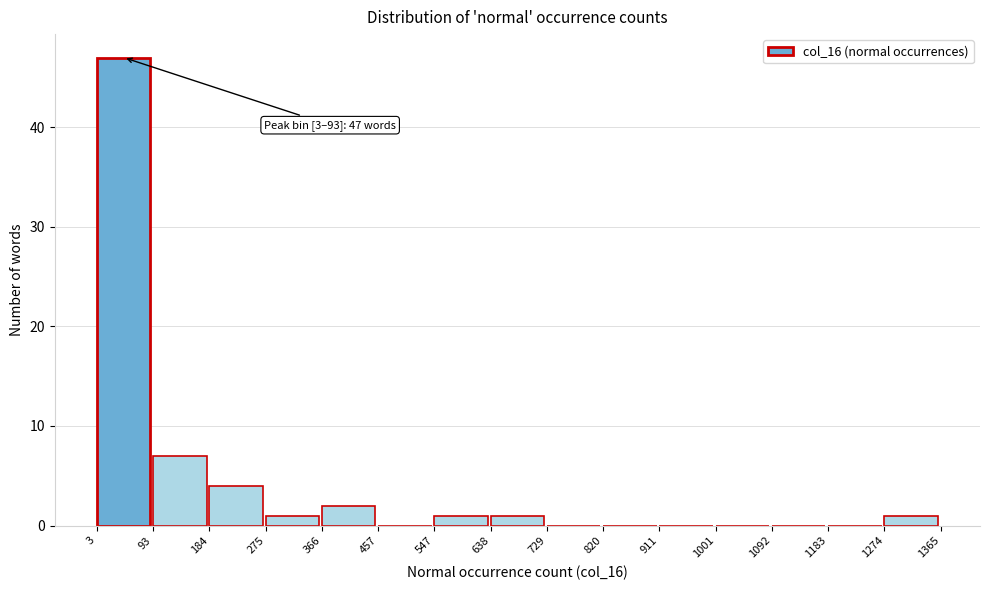

Which range on the x-axis has the tallest bar?

3 to 93